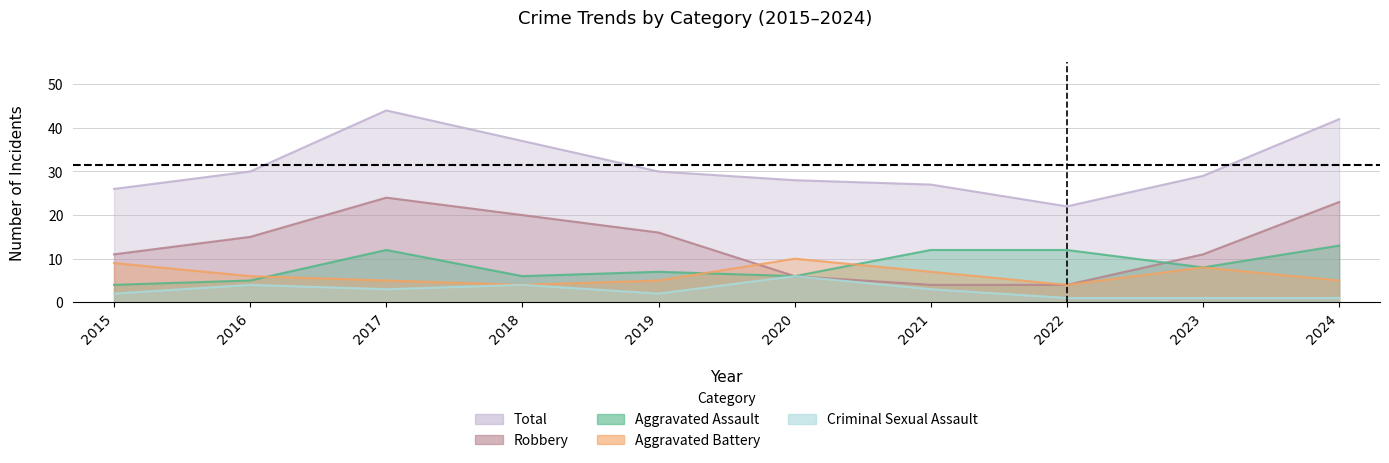

At which category is the sum across all series the highest?

2017